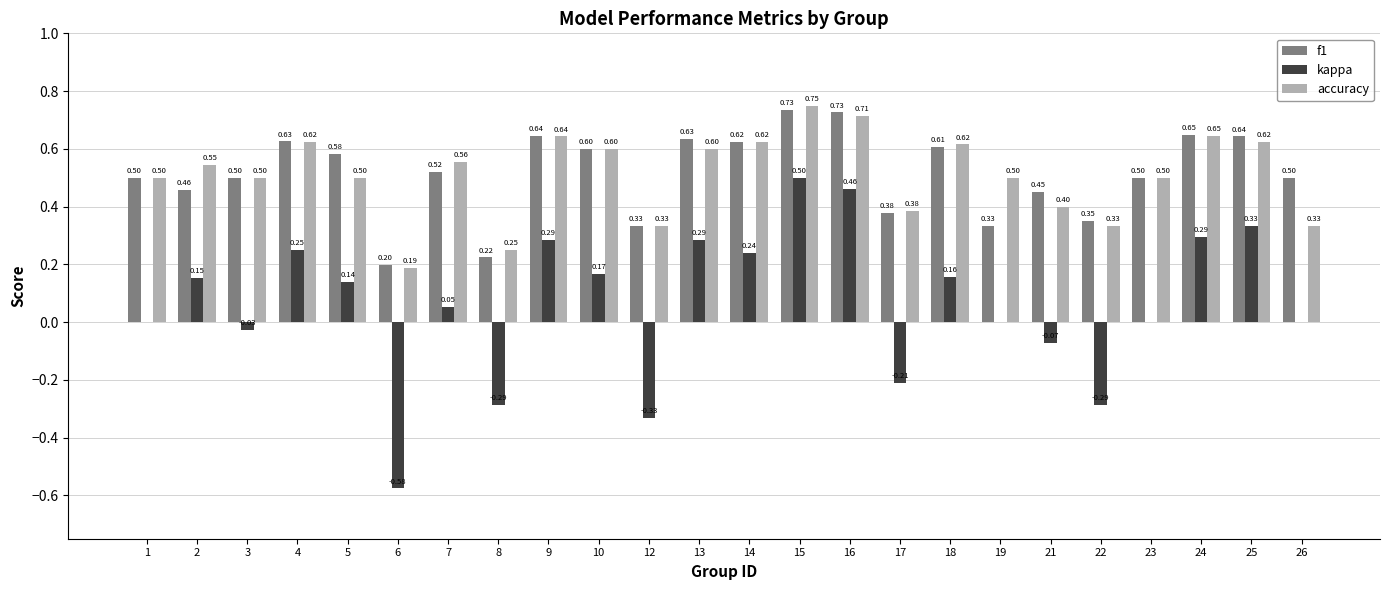

At which category is the sum across all series the highest?

15